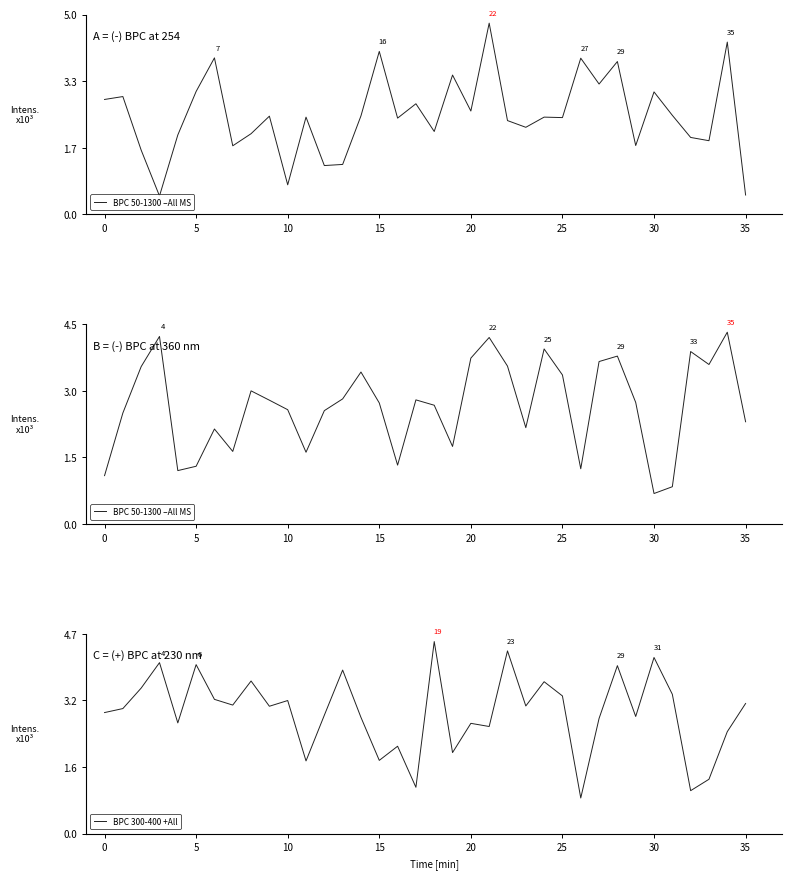

How many times do BPC 50-1300 –All MS and BPC 300-400 +All cross each other?

12